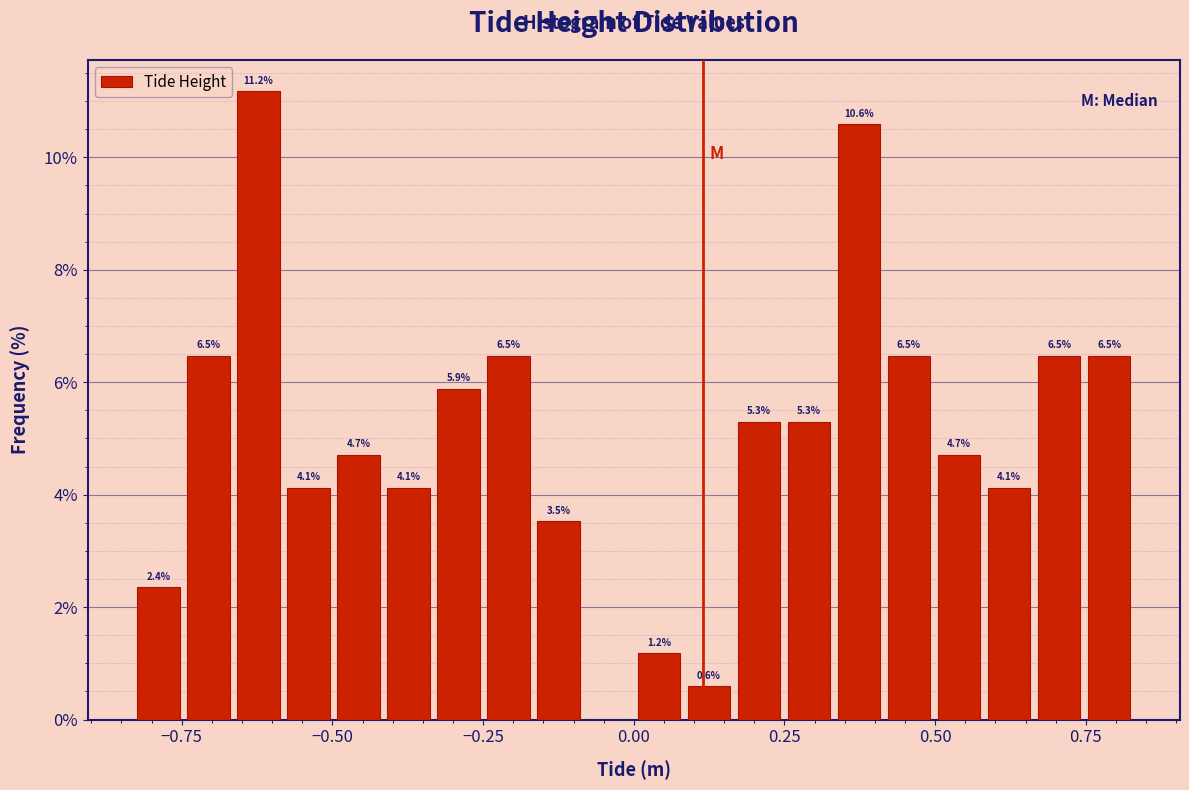

Around what value on the x-axis is the tallest bar? Give the approximate position of its centre, as read against the axis.

-0.60